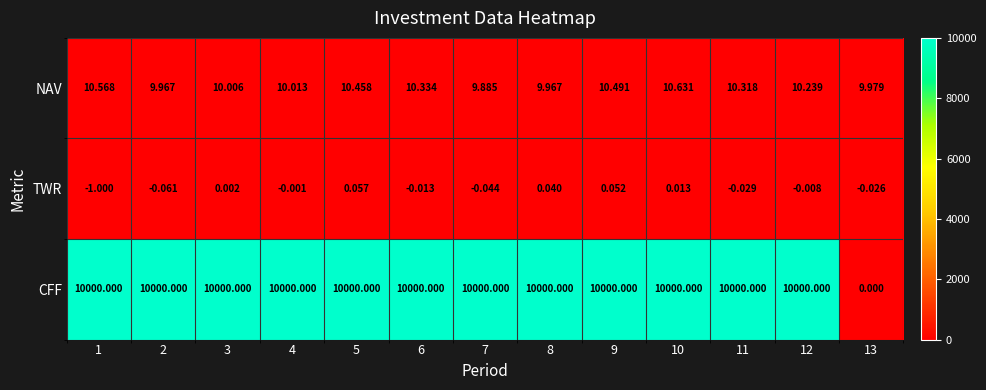

Between 5 and 10, which series saw the biggest shift?

NAV